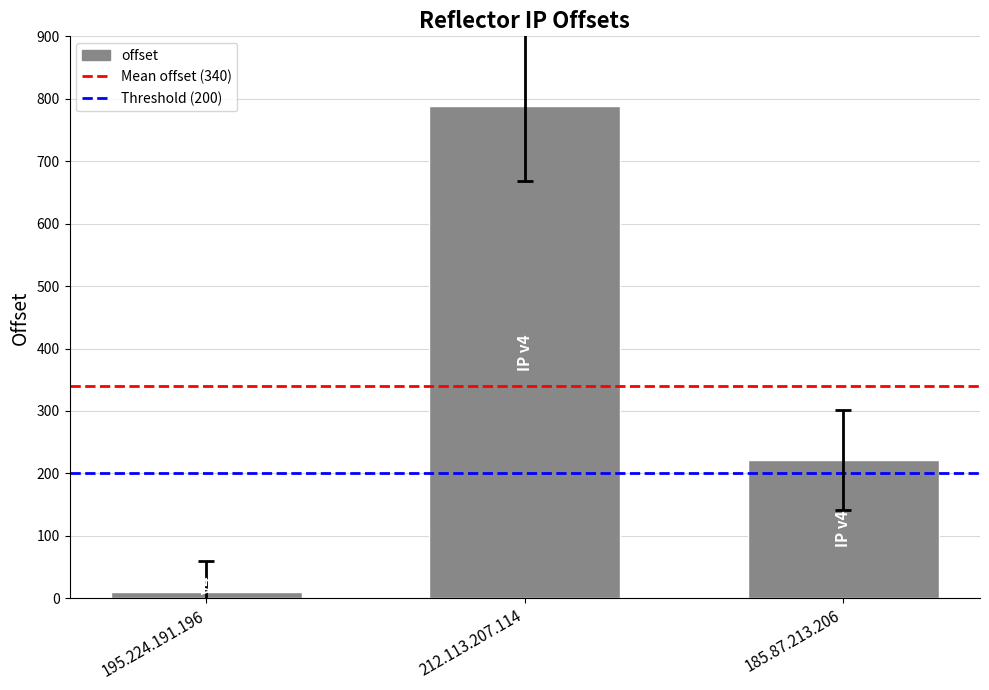

Are the bars horizontal?

No